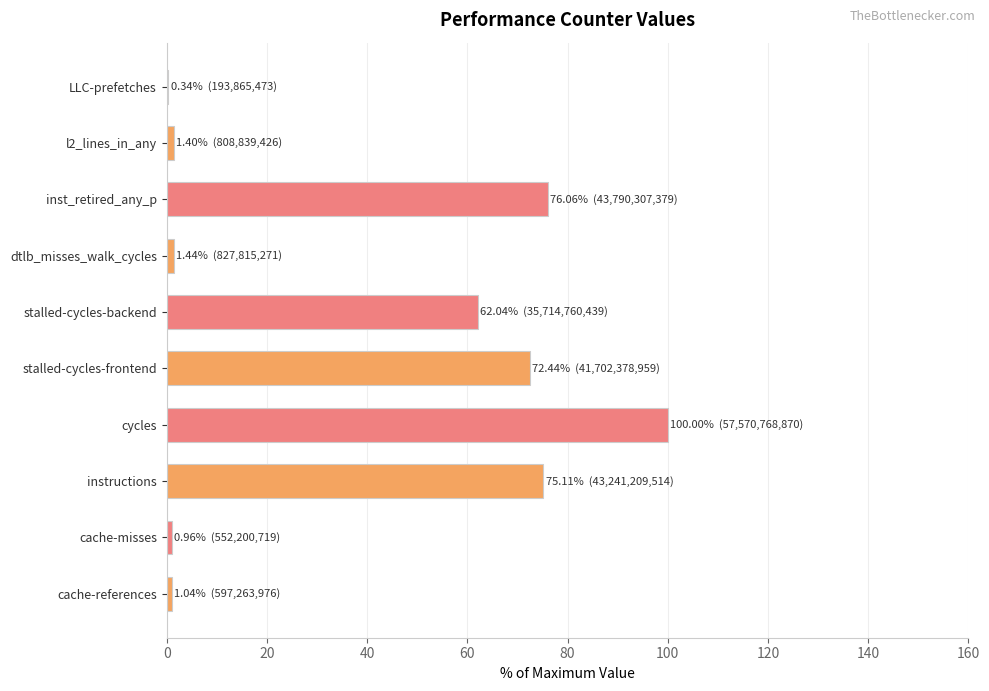

Which label corresponds to the largest value in the chart?

cycles